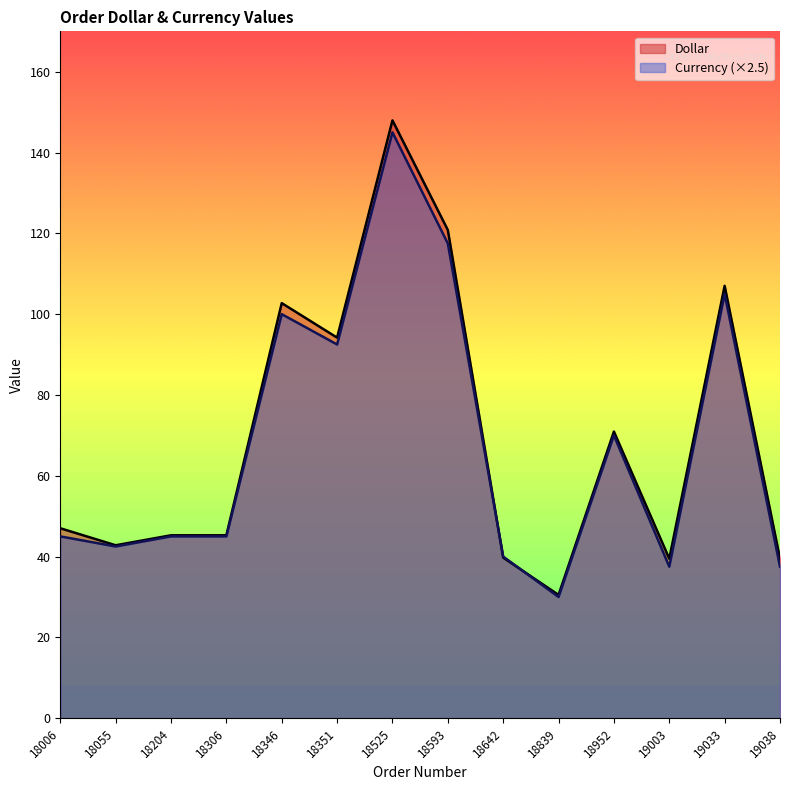

Reading right to left, what are all the values shown in this chart?

Dollar: 19038=39.5	19033=107.0	19003=39.5	18952=70.9	18839=30.5	18642=39.8	18593=120.8	18525=148.0	18351=94.2	18346=102.7	18306=45.3	18204=45.3	18055=42.8	18006=47.0
Currency: 19038=37.5	19033=105.0	19003=37.5	18952=70.0	18839=30.0	18642=40.0	18593=117.5	18525=145.0	18351=92.5	18346=100.0	18306=45.0	18204=45.0	18055=42.5	18006=45.0